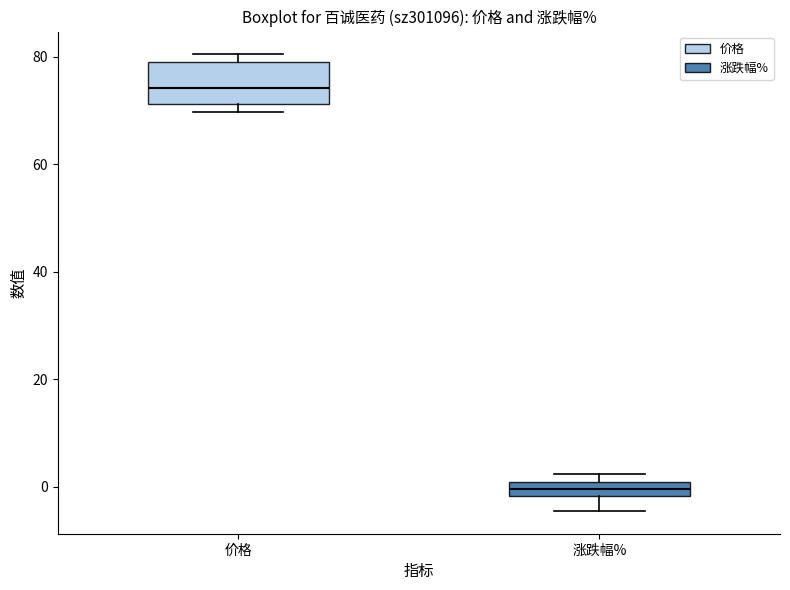

Comparing the boxes themselves (not the whiskers), which one is the tallest?

价格